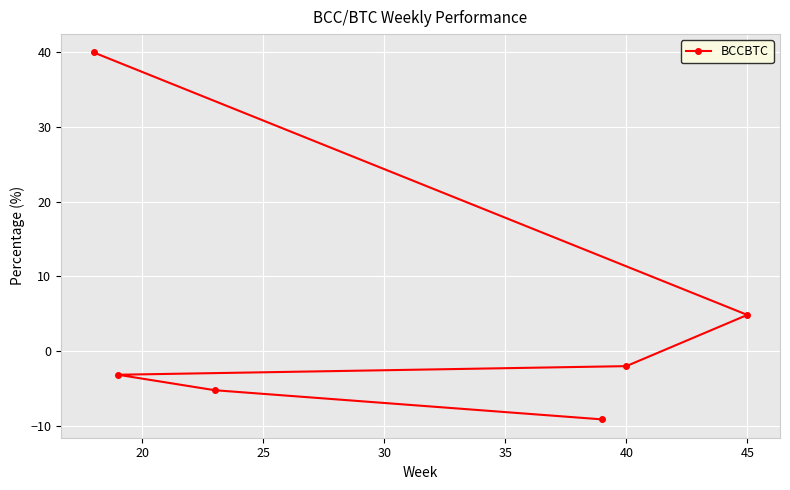

What is the value of the 4th point from the left?

-3.2